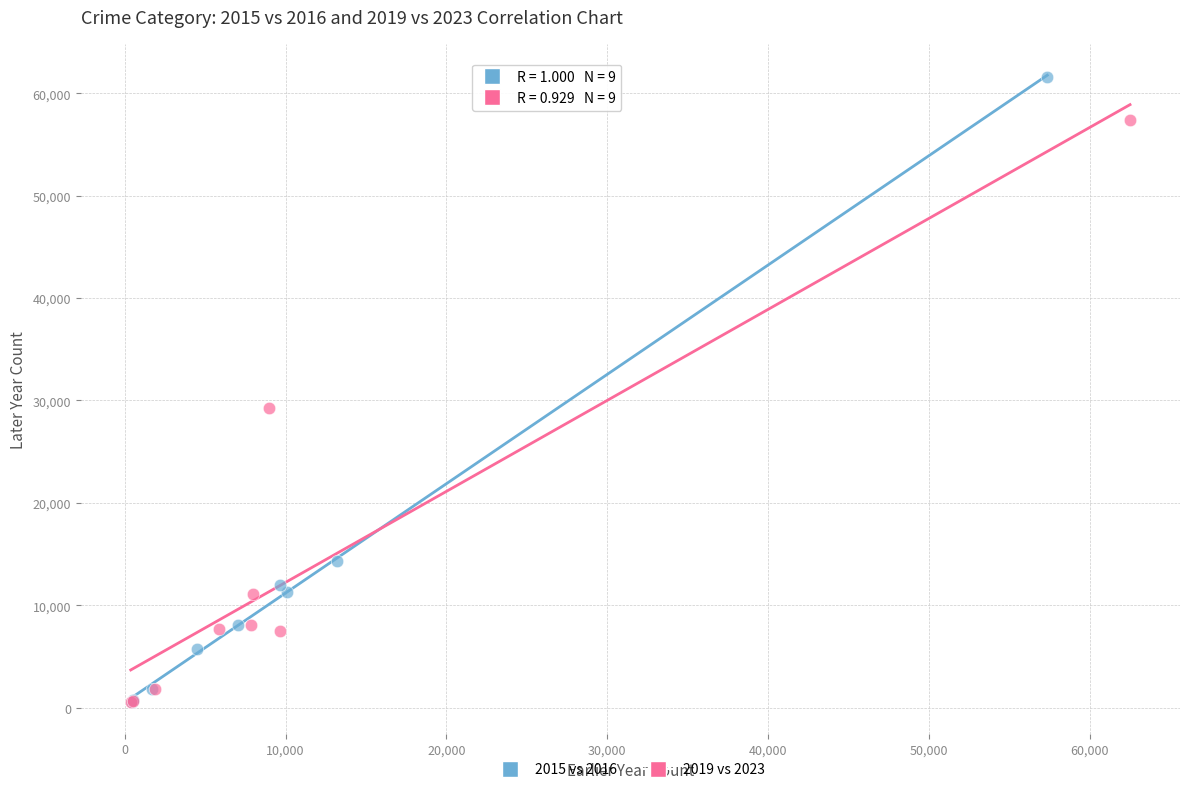

Which series has the largest Y range (max minus min)?

2015 vs 2016